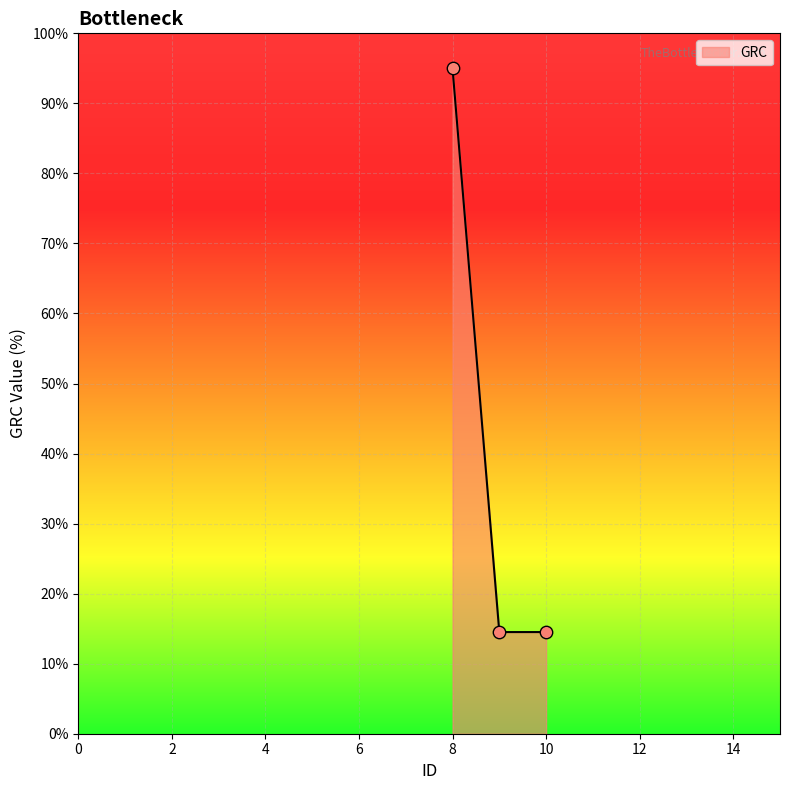

What is the ratio of the value at 10 to the value at 8?

0.2